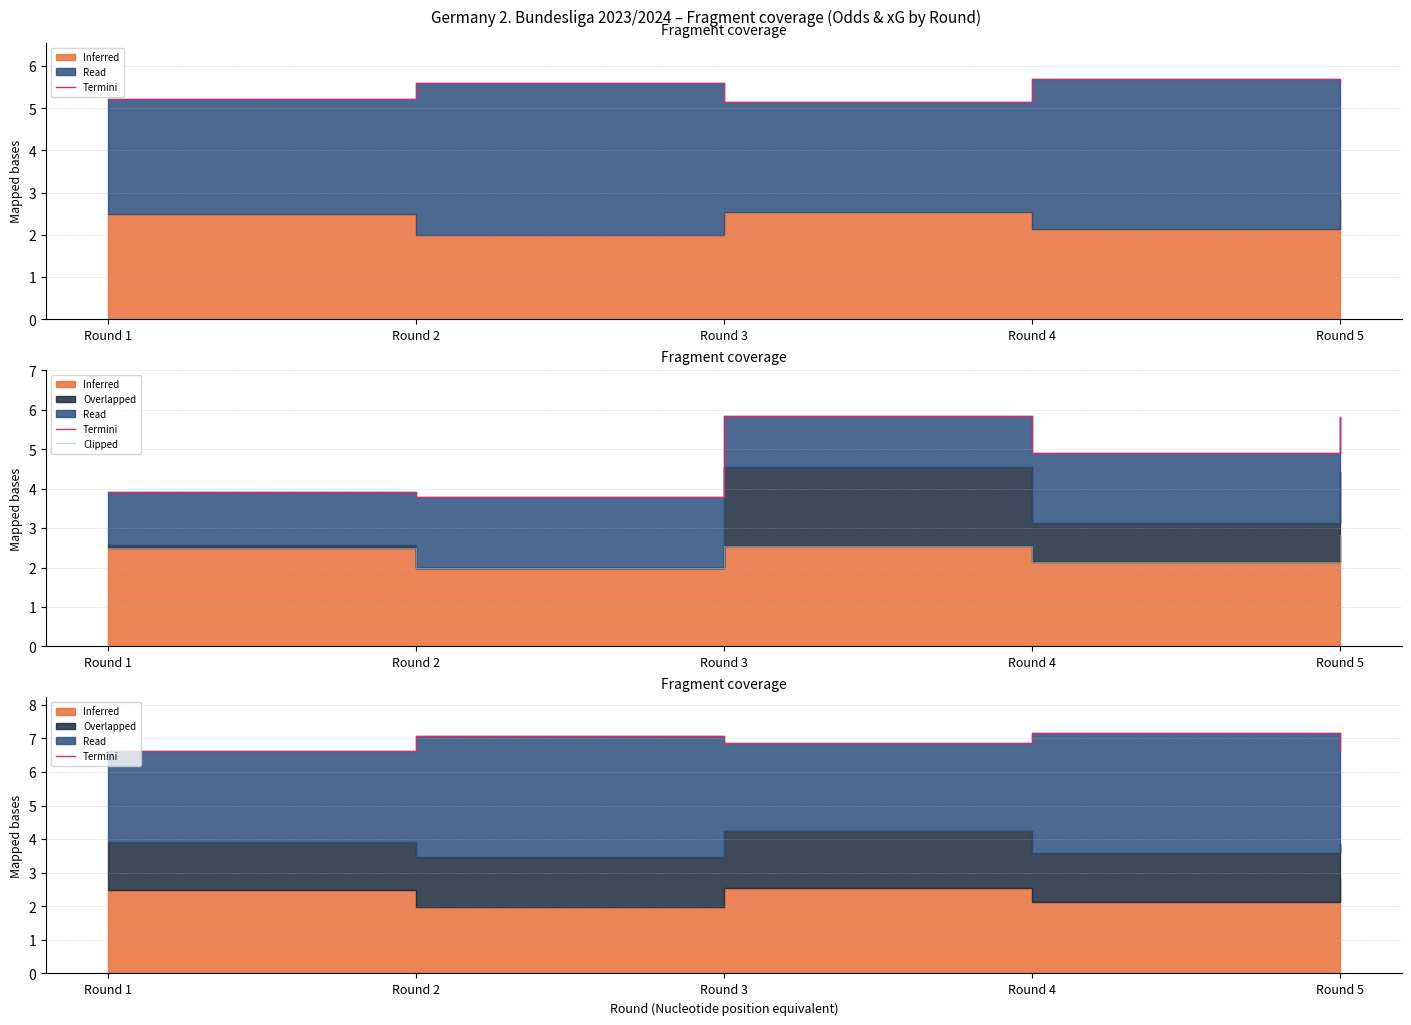

True or false: Termini has a value of 7.2 at Round 4.

True